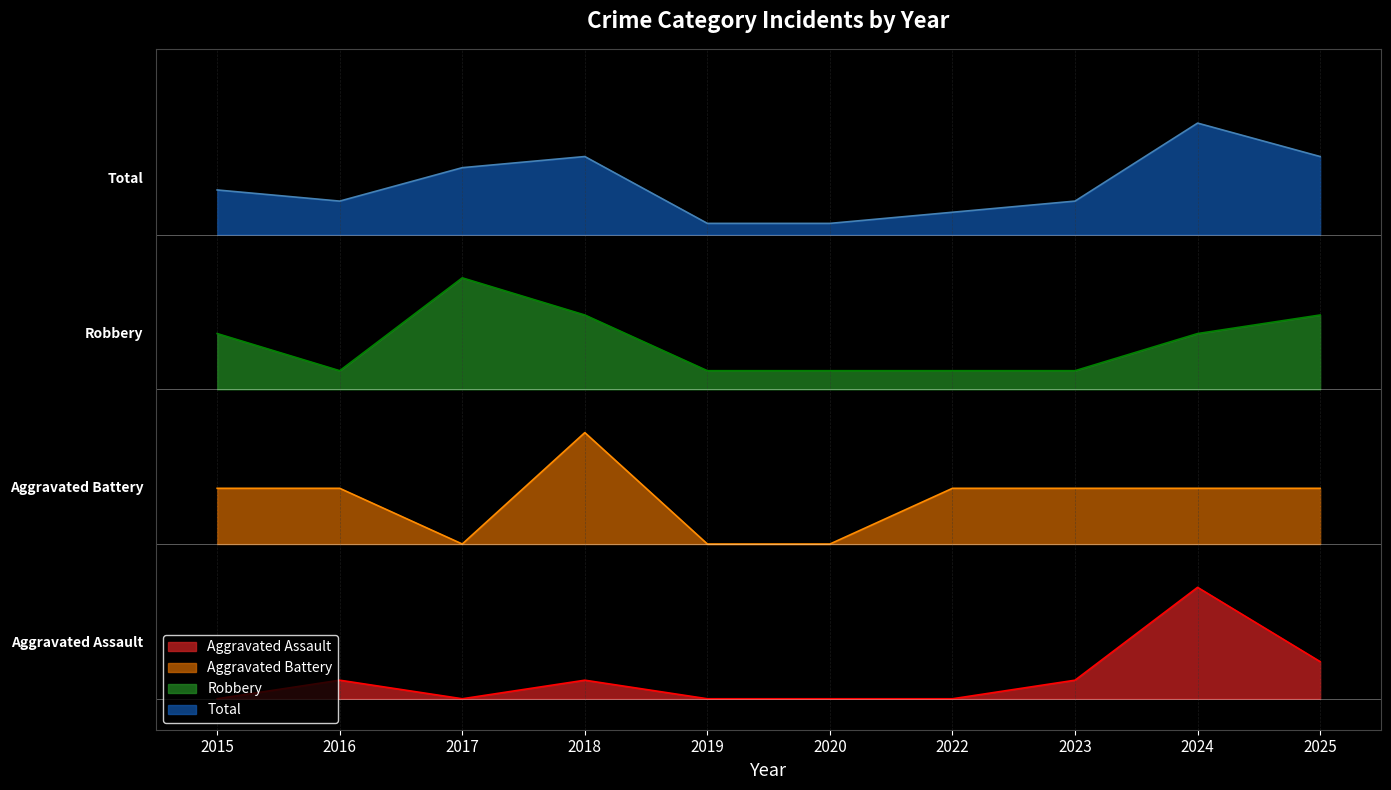

Rank the series at 2024 from lowest to highest value.

Aggravated Assault, Aggravated Battery, Robbery, Total